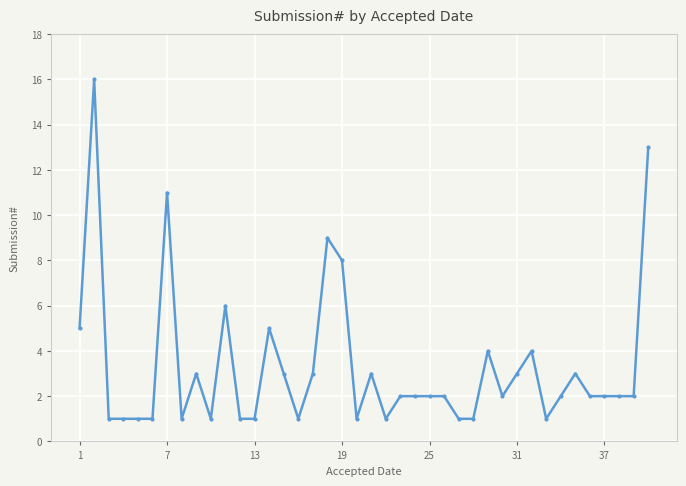

What is the value of the 17th point from the left?

3